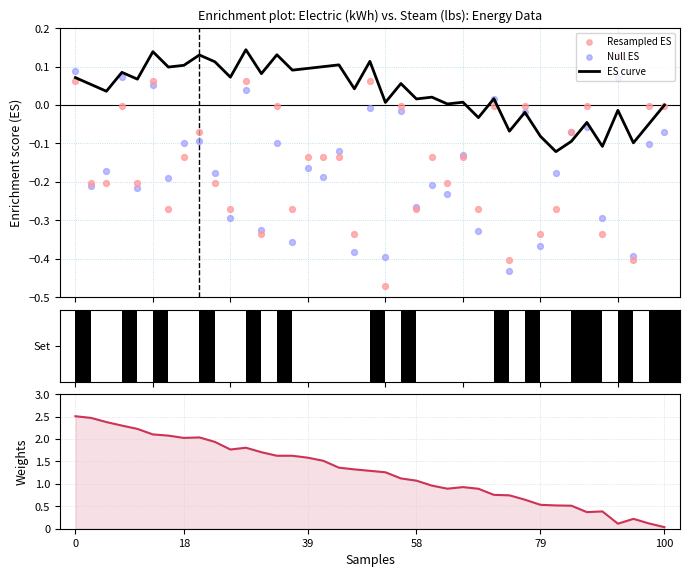

Is the value of Resampled ES at 29 greater than the value of Weights at 20?

No